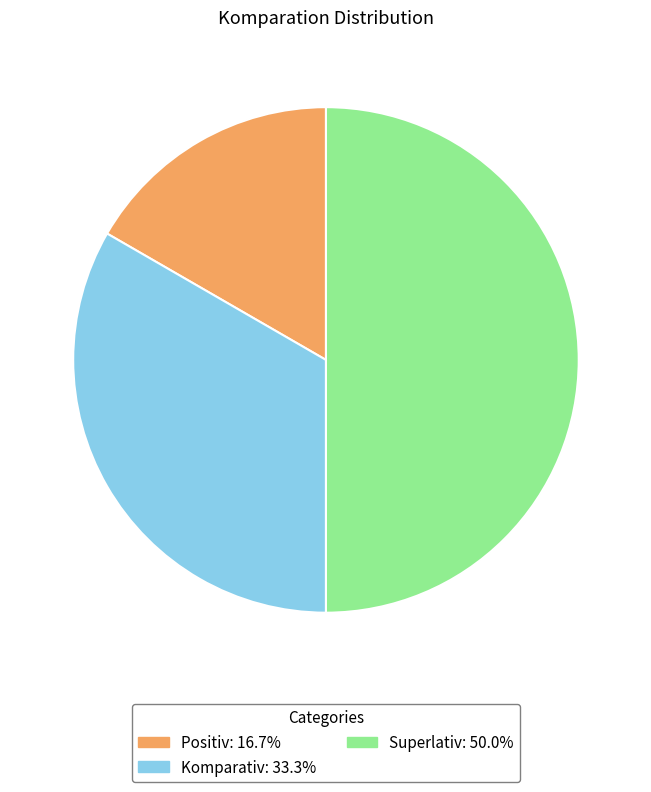

Which slice is the smallest?

Positiv